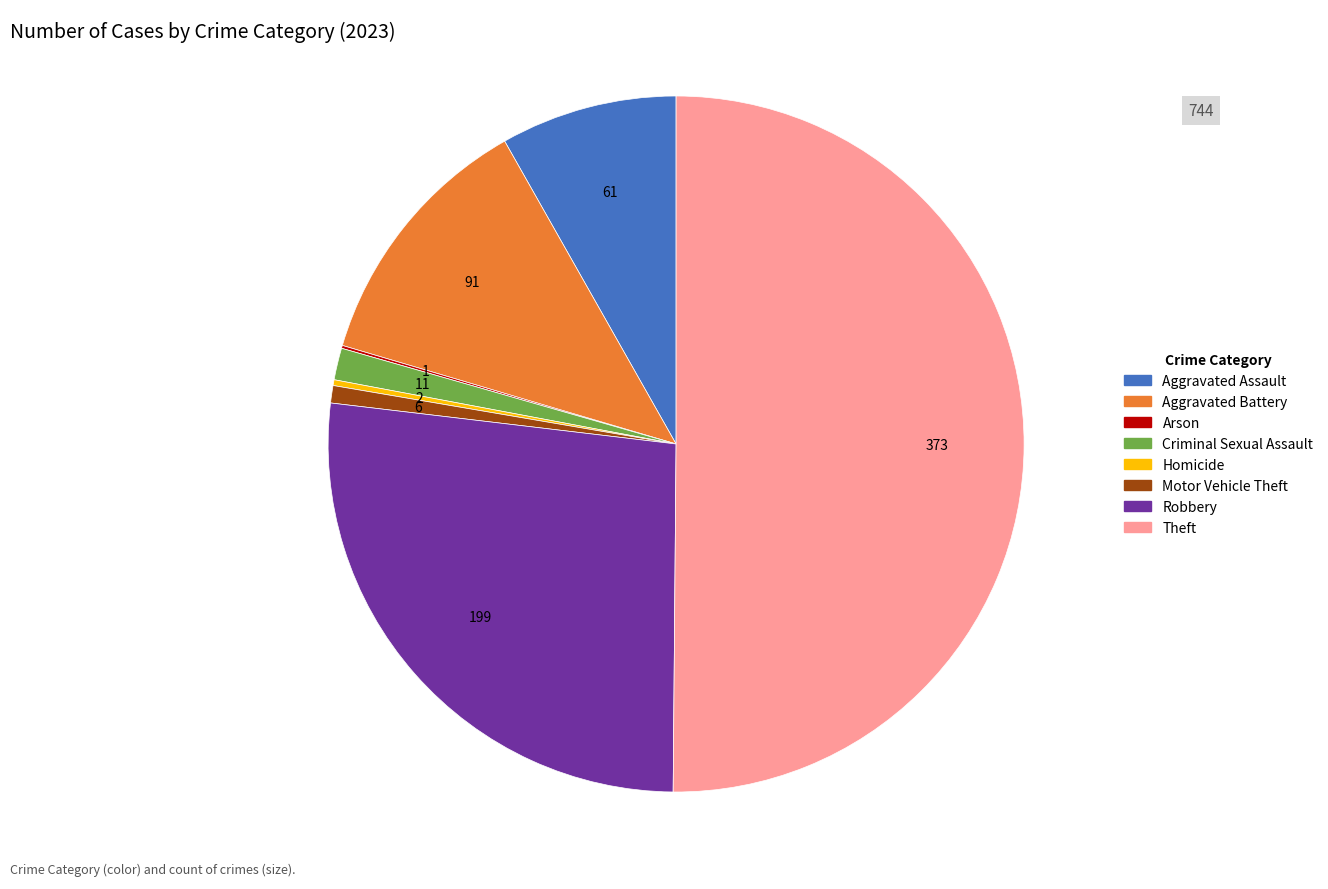

Is it true that Criminal Sexual Assault is 11% of the pie?

False